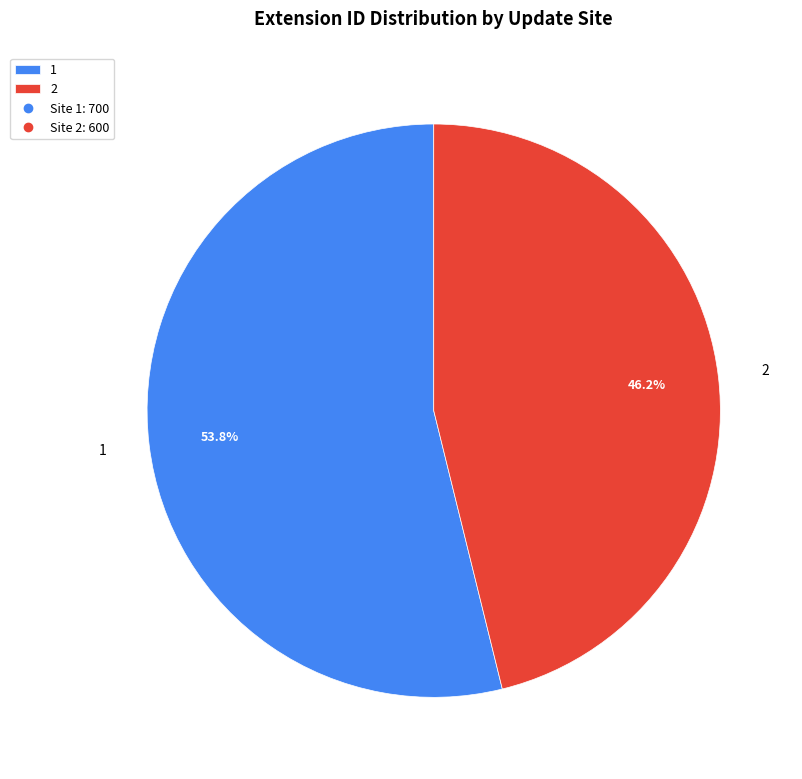

To the nearest percent, what is the combined percentage of 2 and 1?

100%